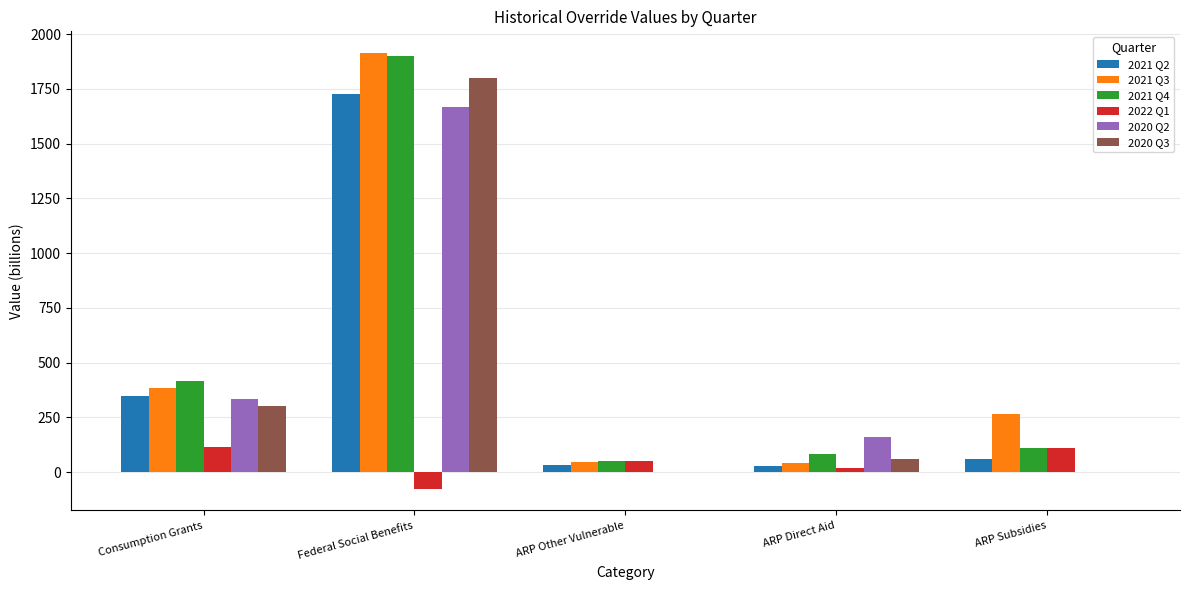

What is the sum of all 2021 Q2 values?

2191.6